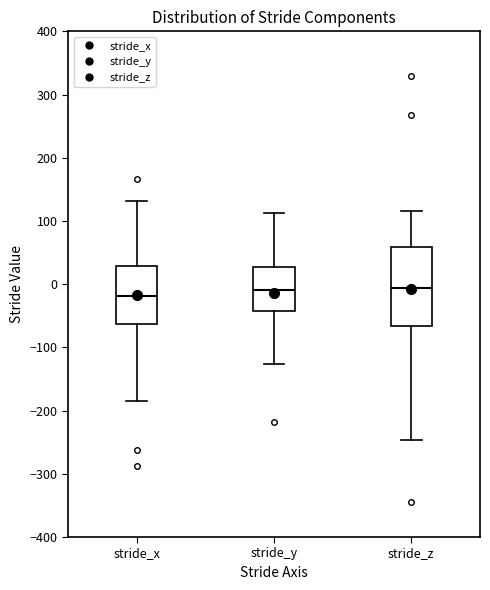

Where does the upper whisker of the box for stride_z end on the y-axis? The values are not printed on the chart, so give them approximately, as read against the axis.

120